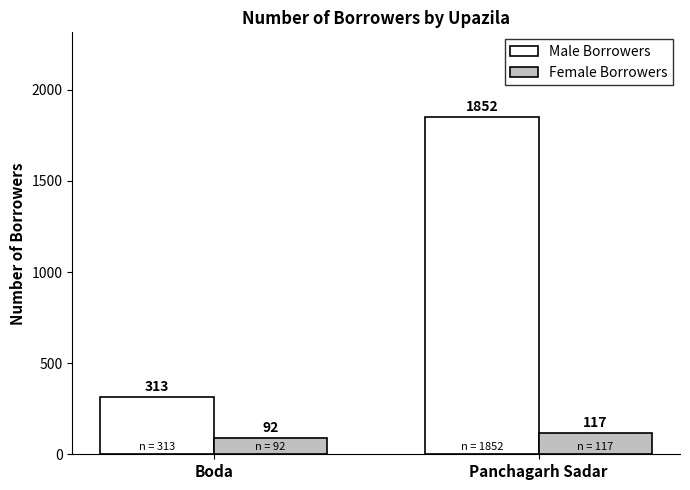

Reading left to right, extract all data points from this chart.

Male Borrowers: 313	1852
Female Borrowers: 92	117